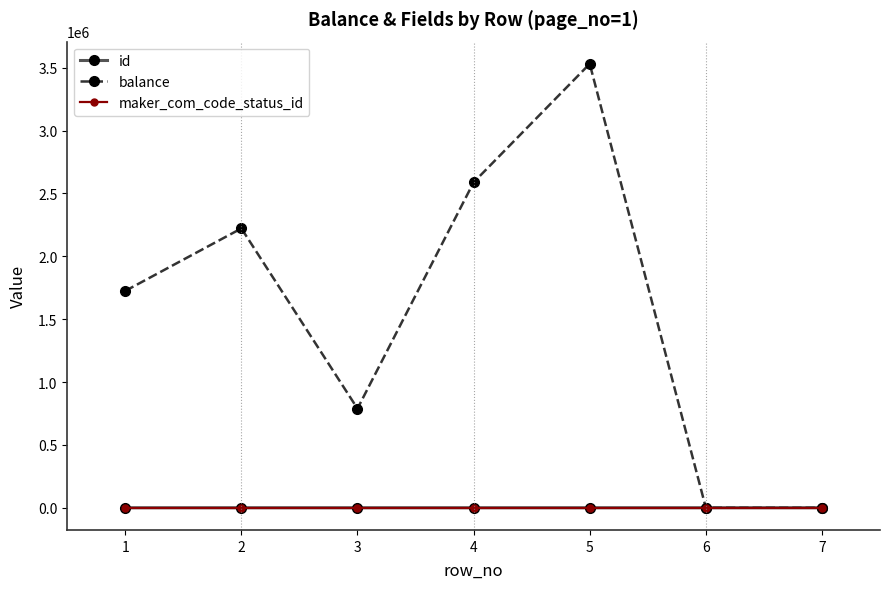

What is the greatest value displayed?

3531000